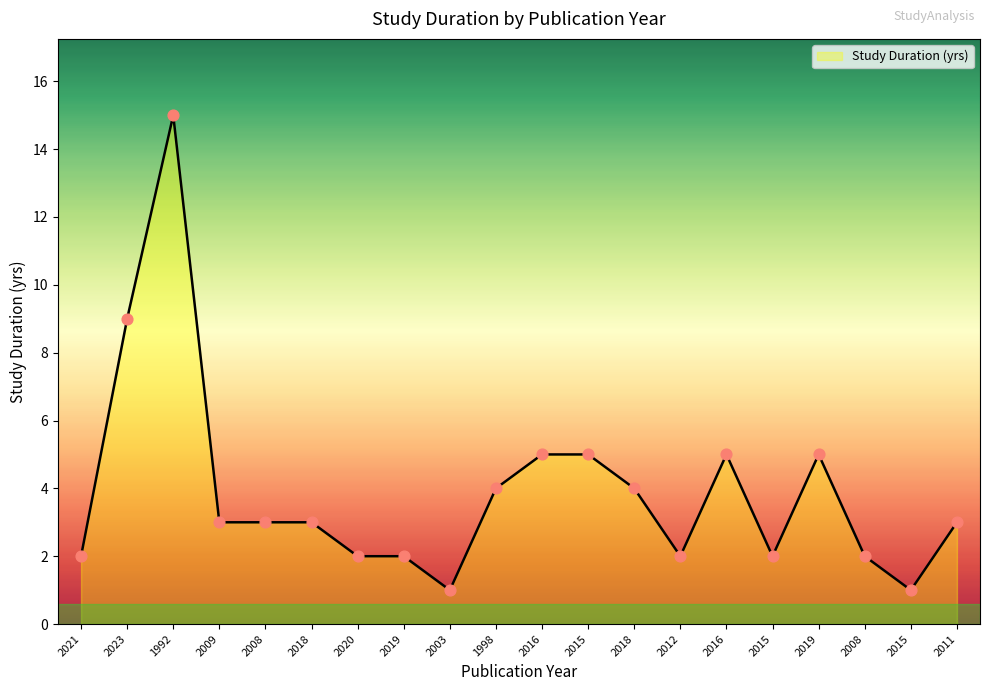

Approximately how many times larger is the value at 2015 compared to 2012?

1.0